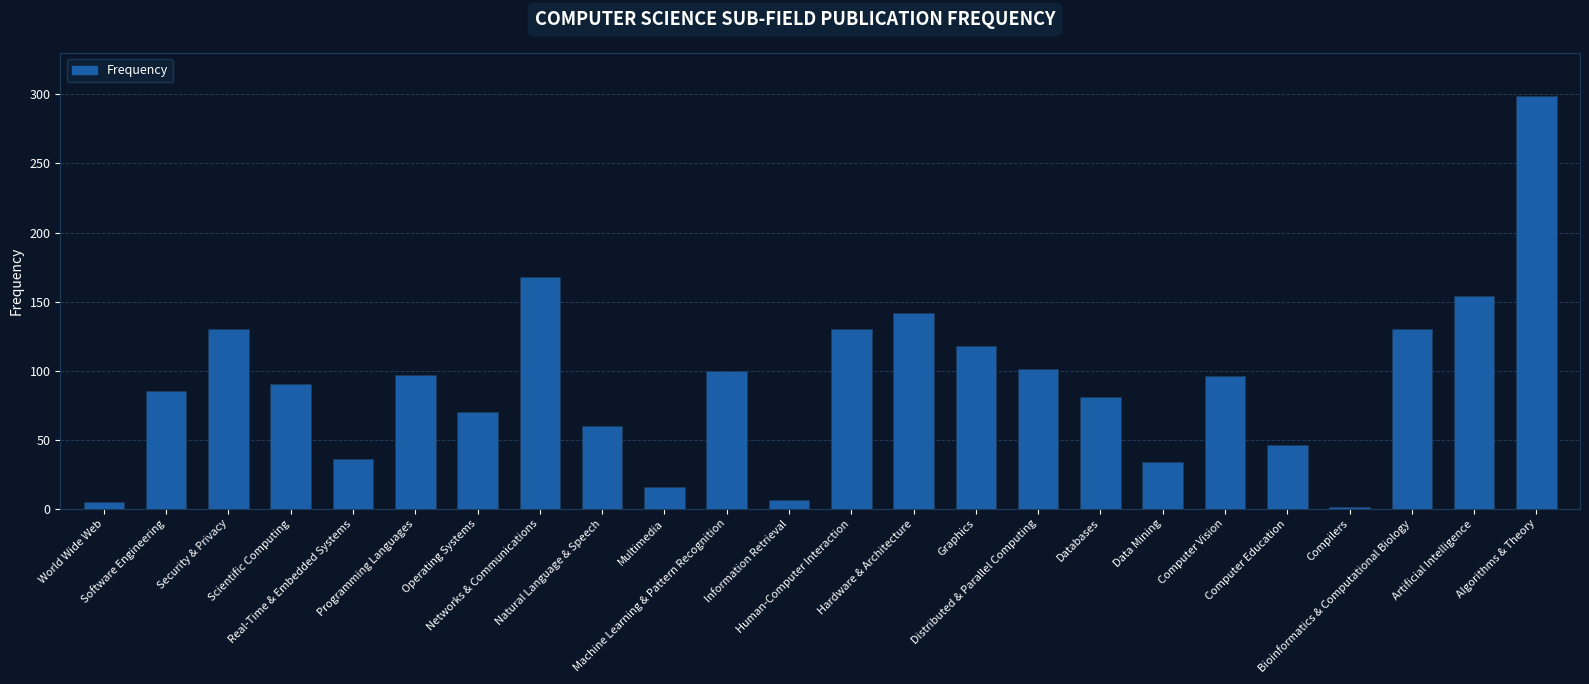

What is the difference between the values at Networks & Communications and Graphics?

50